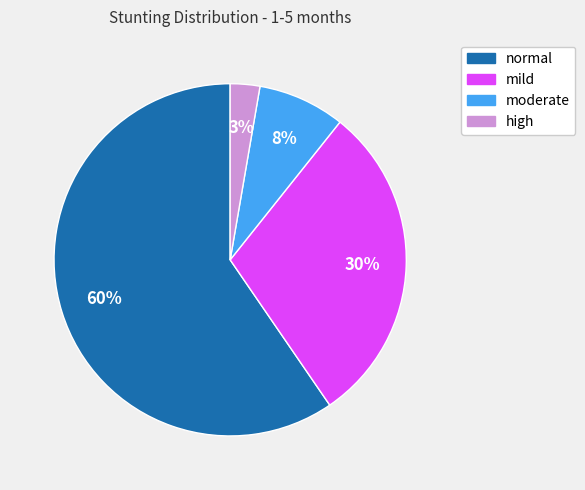

How many slices are in this pie chart?

4